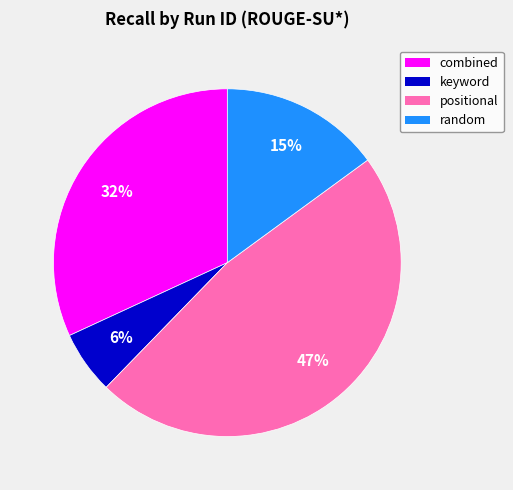

Is there any slice that represents more than half of the pie?

No